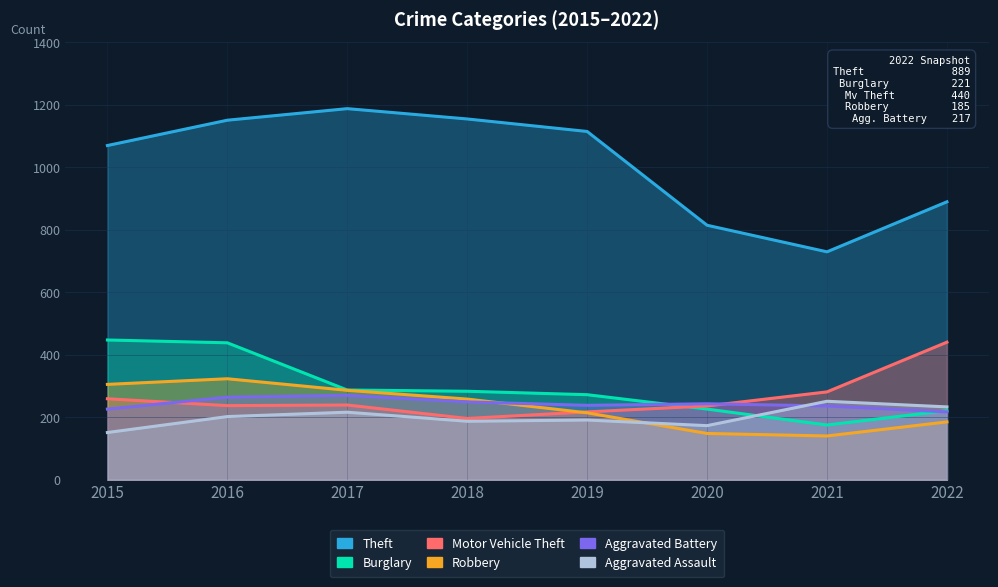

What is the difference between the Theft values at 2018 and 2021?

425